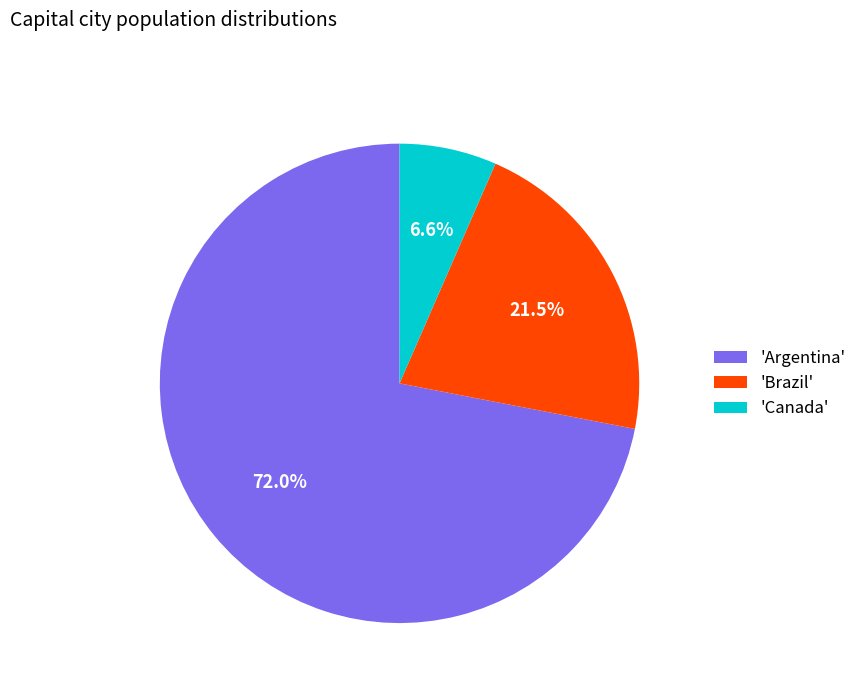

Rank the categories by value from highest to lowest.

'Argentina', 'Brazil', 'Canada'